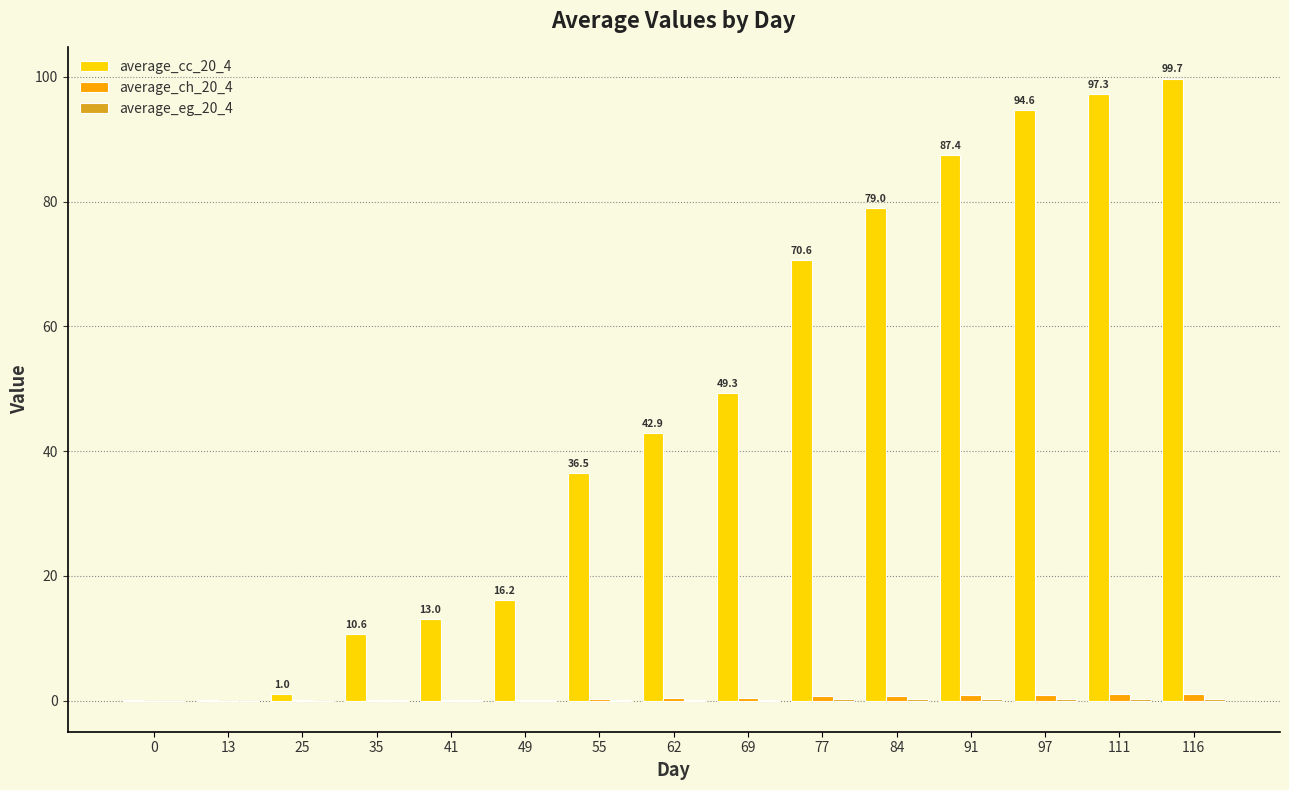

Which series has the largest total across all categories?

average_cc_20_4